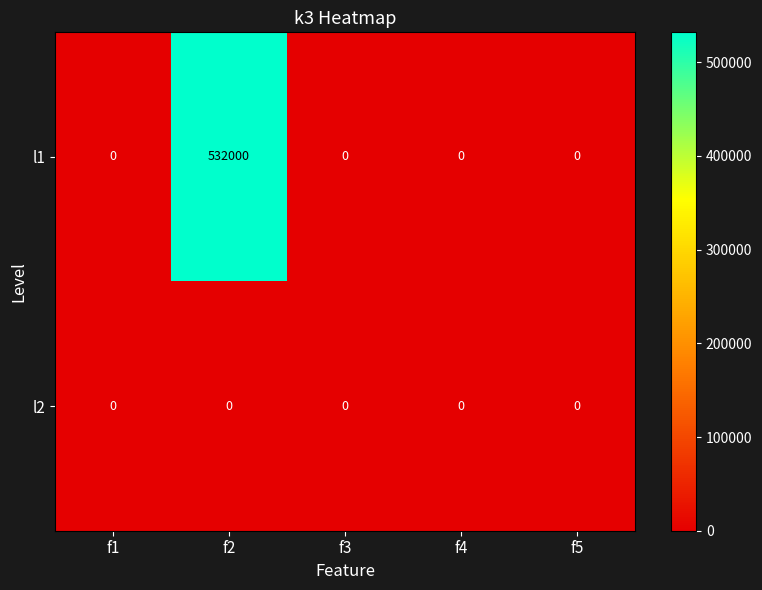

At which category is the sum across all series the highest?

f2